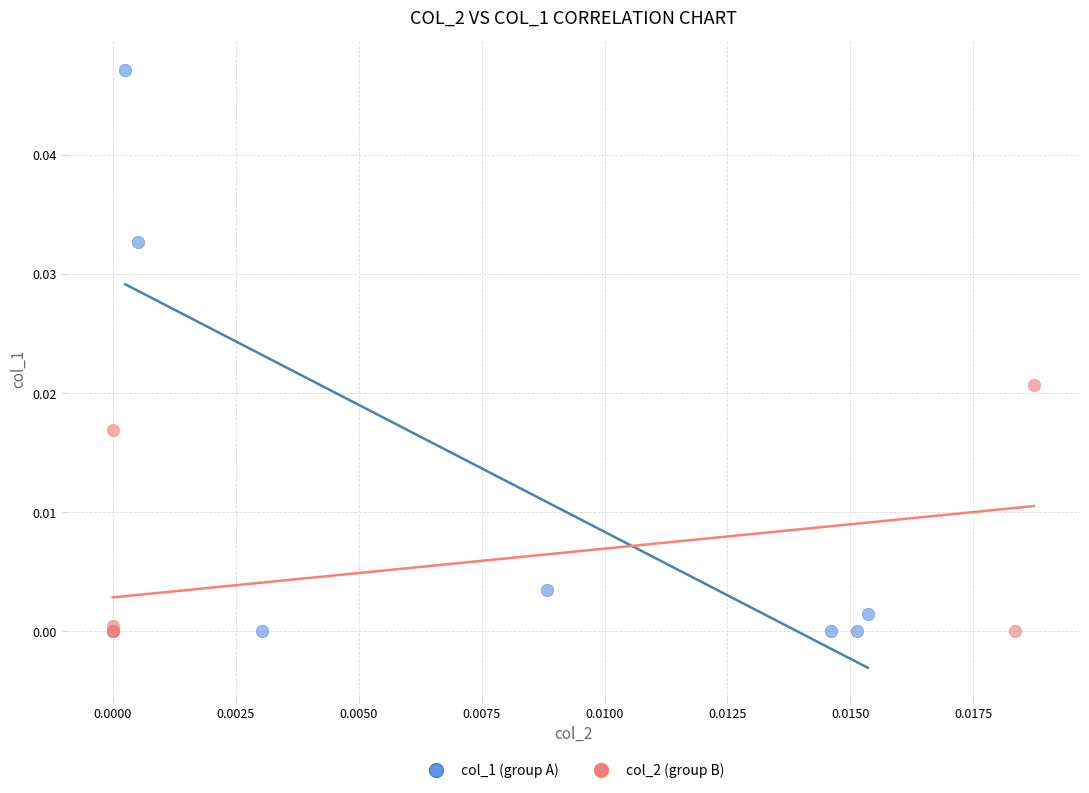

Which series has the largest Y range (max minus min)?

col_1 (group A)